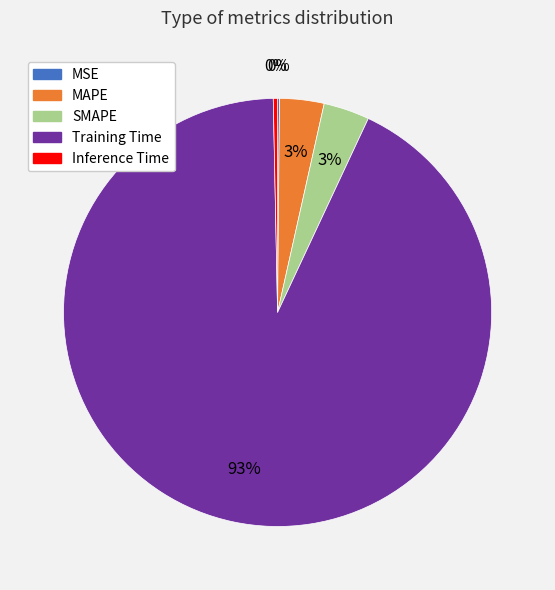

To the nearest percent, what is the average slice percentage?

20%